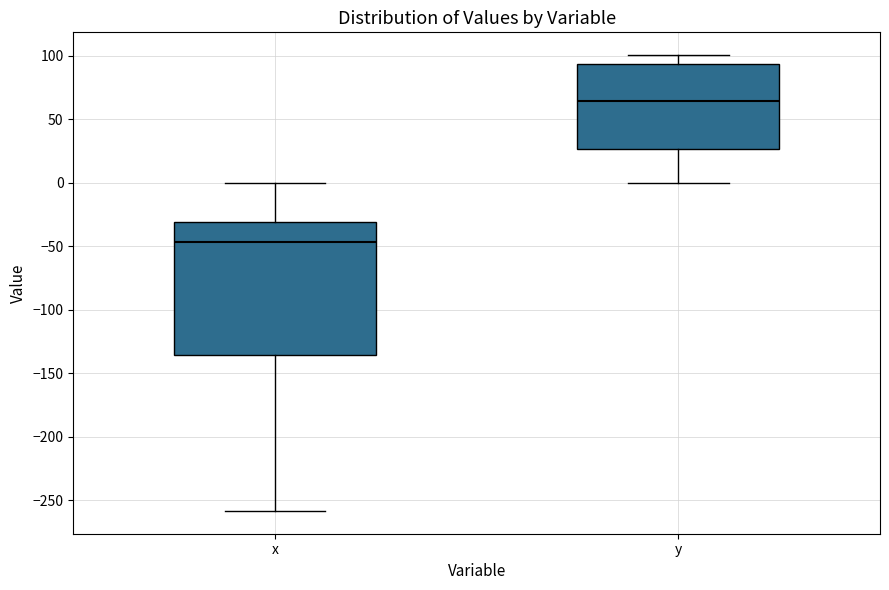

Comparing the boxes themselves (not the whiskers), which one is the tallest?

x